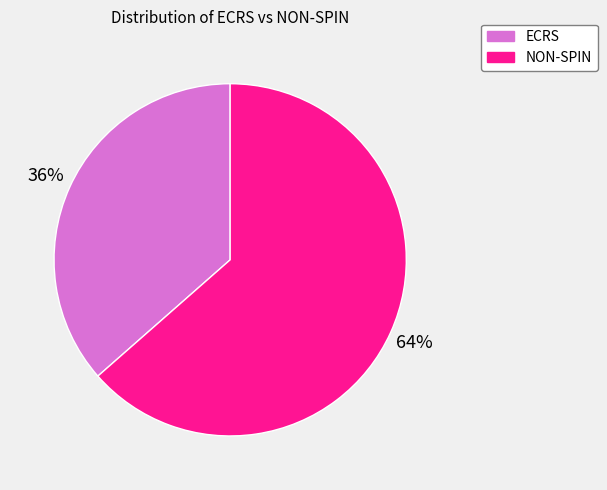

Combined, do ECRS and NON-SPIN account for over 50%?

Yes